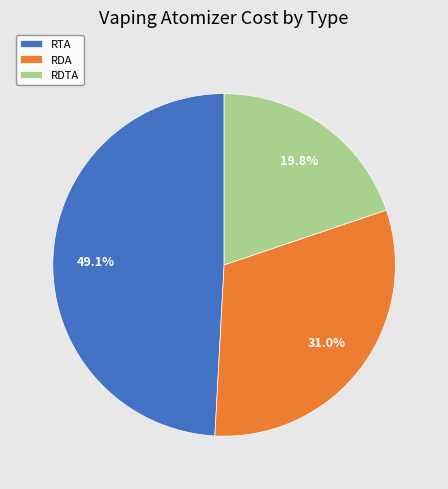

Count the number of slices in the pie.

3